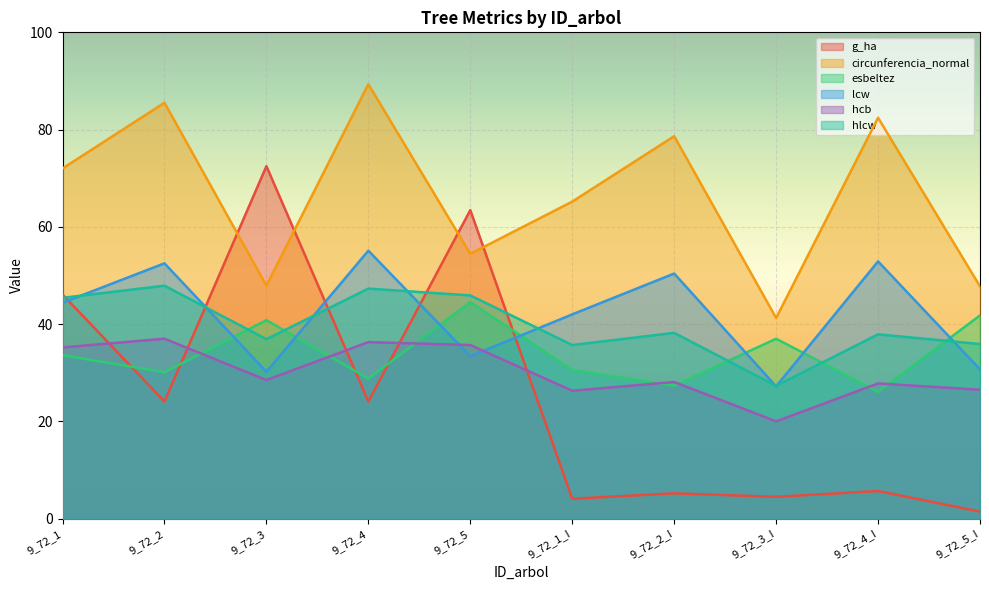

What is the difference between the highest and lowest values at 9_72_5?

30.0